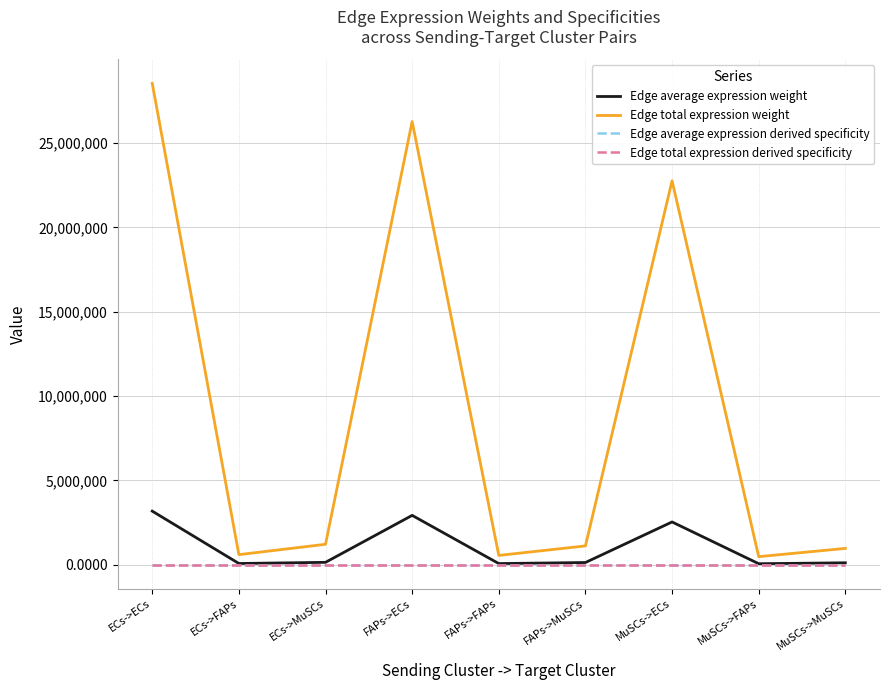

Is this an area chart (filled region under the line)?

No